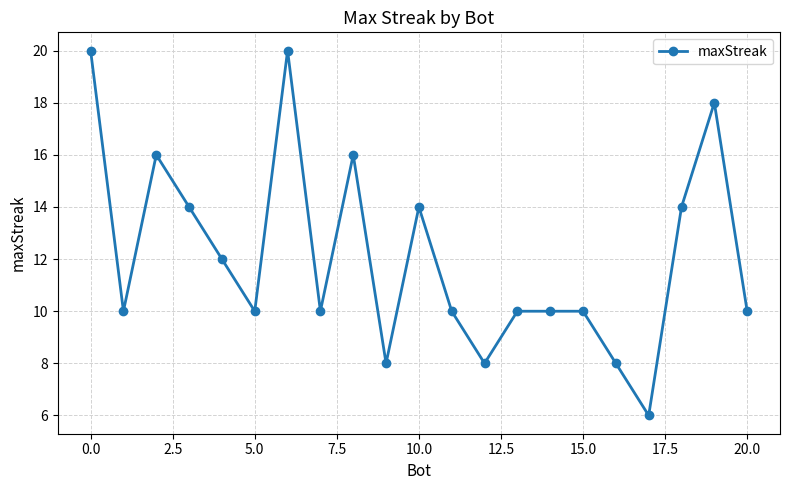

What is the minimum value shown in the chart?

6